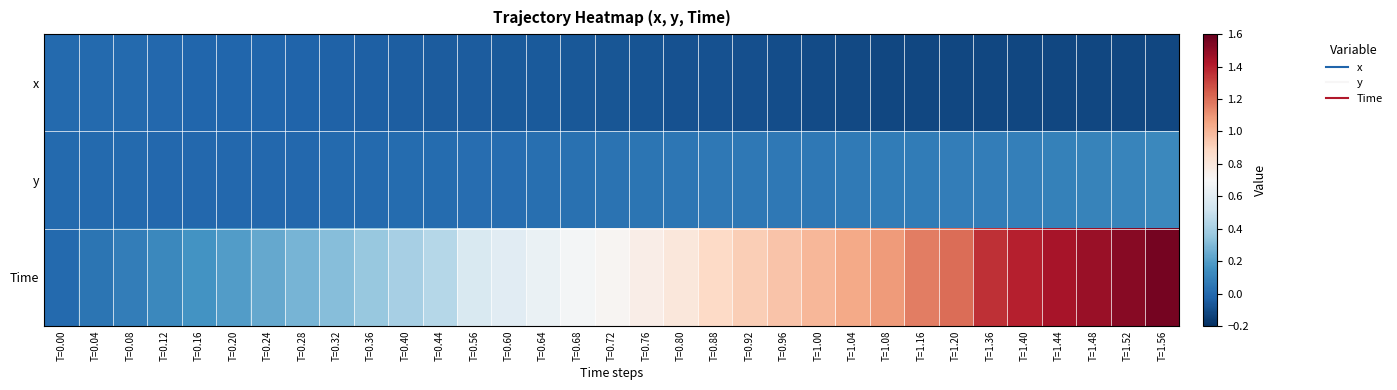

Which series has the largest range (max minus min)?

Time